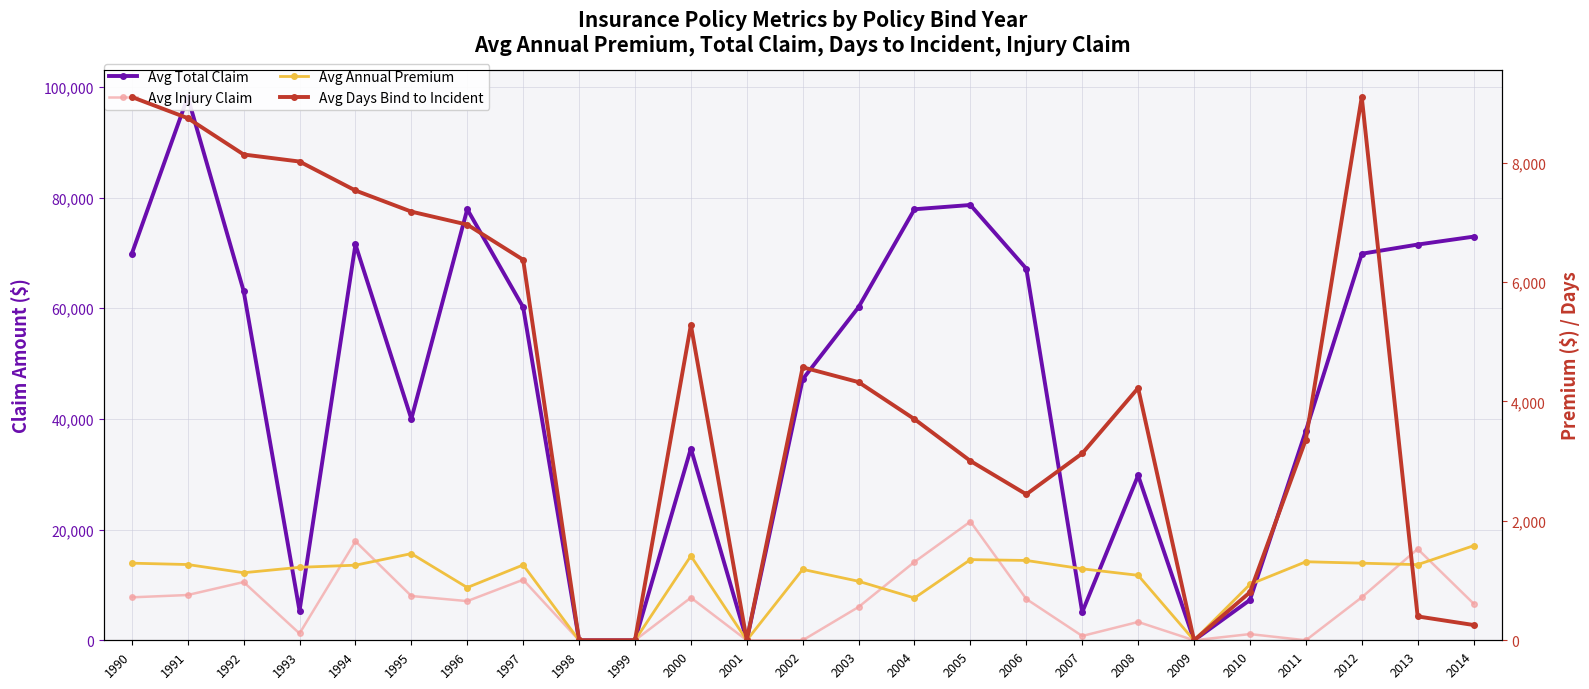

Which has a higher value, 2001 or 1995?

1995